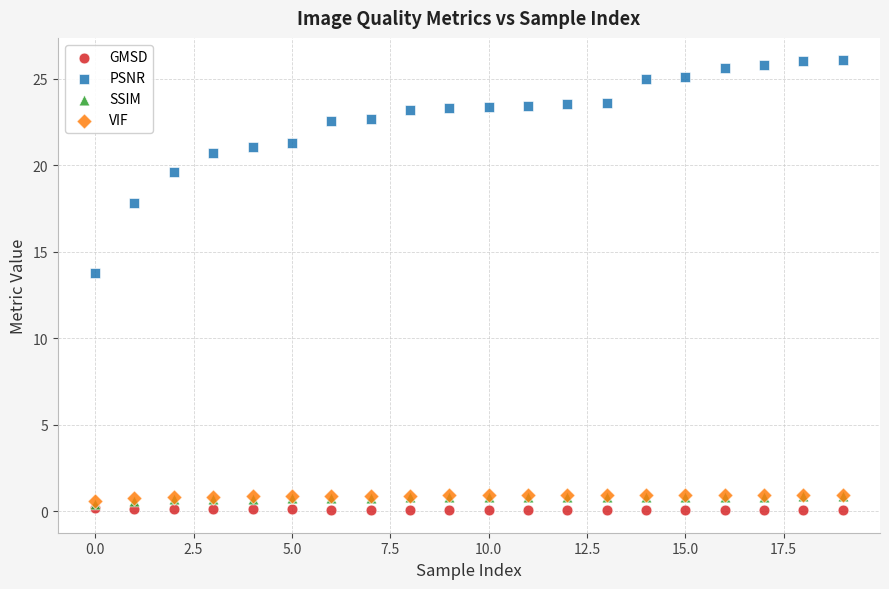

Which series reaches the maximum Y coordinate?

PSNR